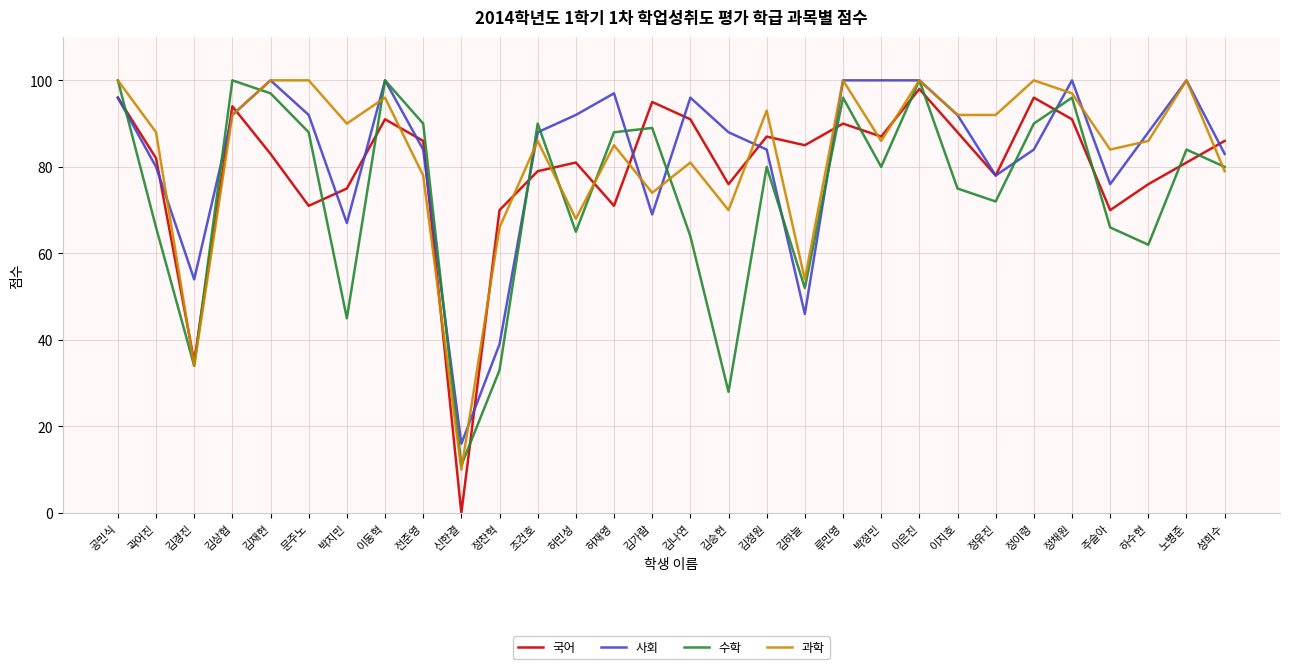

Rank the series at 박지민 from highest to lowest value.

과학, 국어, 사회, 수학